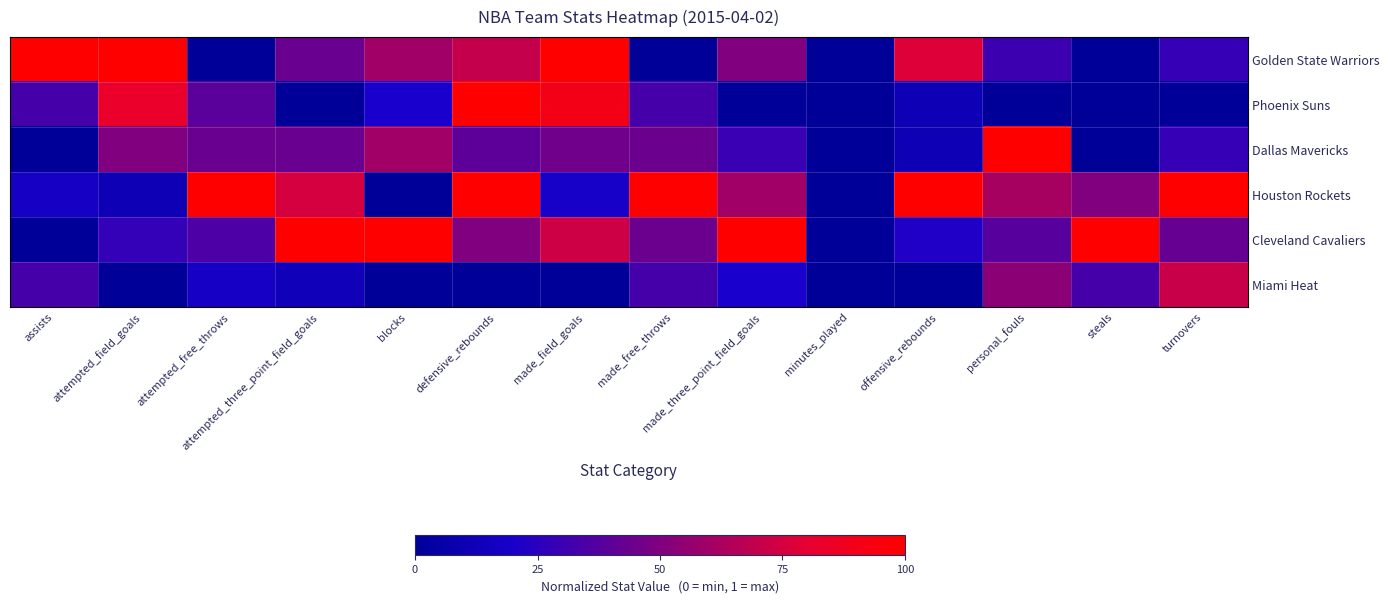

Reading right to left, extract all data points from this chart.

Miami Heat: turnovers=0.7	steals=0.3	personal_fouls=0.5	offensive_rebounds=0.0	minutes_played=0.0	made_three_point_field_goals=0.2	made_free_throws=0.3	made_field_goals=0.0	defensive_rebounds=0.0	blocks=0.0	attempted_three_point_field_goals=0.1	attempted_free_throws=0.2	attempted_field_goals=0.0	assists=0.3
Cleveland Cavaliers: turnovers=0.4	steals=1.0	personal_fouls=0.4	offensive_rebounds=0.2	minutes_played=0.0	made_three_point_field_goals=1.0	made_free_throws=0.4	made_field_goals=0.7	defensive_rebounds=0.5	blocks=1.0	attempted_three_point_field_goals=1.0	attempted_free_throws=0.3	attempted_field_goals=0.3	assists=0.0
Houston Rockets: turnovers=1.0	steals=0.5	personal_fouls=0.6	offensive_rebounds=1.0	minutes_played=0.0	made_three_point_field_goals=0.6	made_free_throws=1.0	made_field_goals=0.2	defensive_rebounds=1.0	blocks=0.0	attempted_three_point_field_goals=0.8	attempted_free_throws=1.0	attempted_field_goals=0.1	assists=0.2
Dallas Mavericks: turnovers=0.3	steals=0.0	personal_fouls=1.0	offensive_rebounds=0.1	minutes_played=0.0	made_three_point_field_goals=0.3	made_free_throws=0.4	made_field_goals=0.5	defensive_rebounds=0.4	blocks=0.6	attempted_three_point_field_goals=0.4	attempted_free_throws=0.4	attempted_field_goals=0.5	assists=0.0
Phoenix Suns: turnovers=0.0	steals=0.0	personal_fouls=0.0	offensive_rebounds=0.1	minutes_played=0.0	made_three_point_field_goals=0.0	made_free_throws=0.3	made_field_goals=0.9	defensive_rebounds=1.0	blocks=0.2	attempted_three_point_field_goals=0.0	attempted_free_throws=0.4	attempted_field_goals=0.8	assists=0.3
Golden State Warriors: turnovers=0.3	steals=0.0	personal_fouls=0.3	offensive_rebounds=0.8	minutes_played=0.0	made_three_point_field_goals=0.5	made_free_throws=0.0	made_field_goals=1.0	defensive_rebounds=0.7	blocks=0.6	attempted_three_point_field_goals=0.4	attempted_free_throws=0.0	attempted_field_goals=1.0	assists=1.0